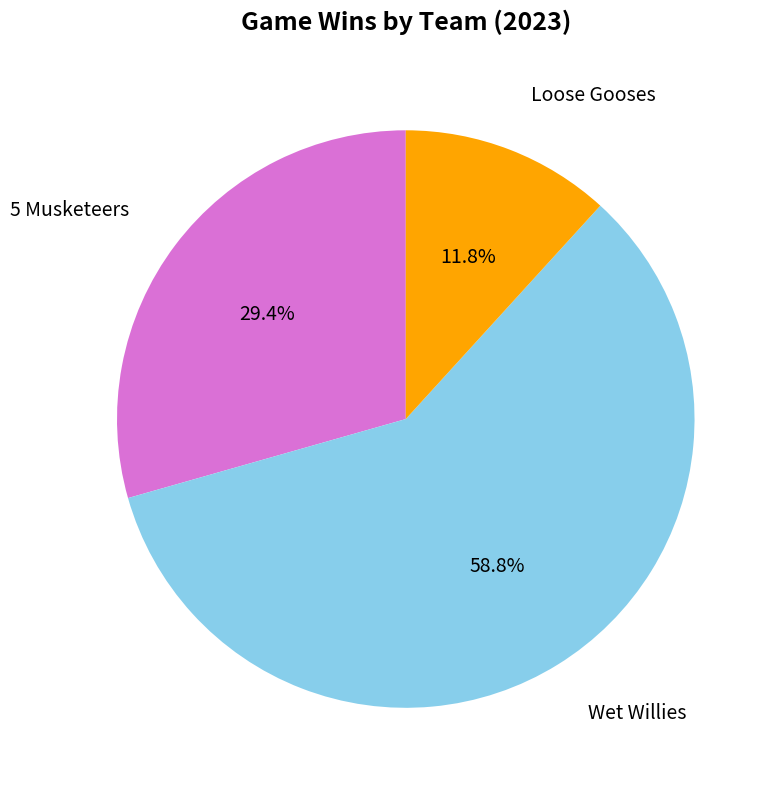

Is it true that Wet Willies is 65% of the pie?

False